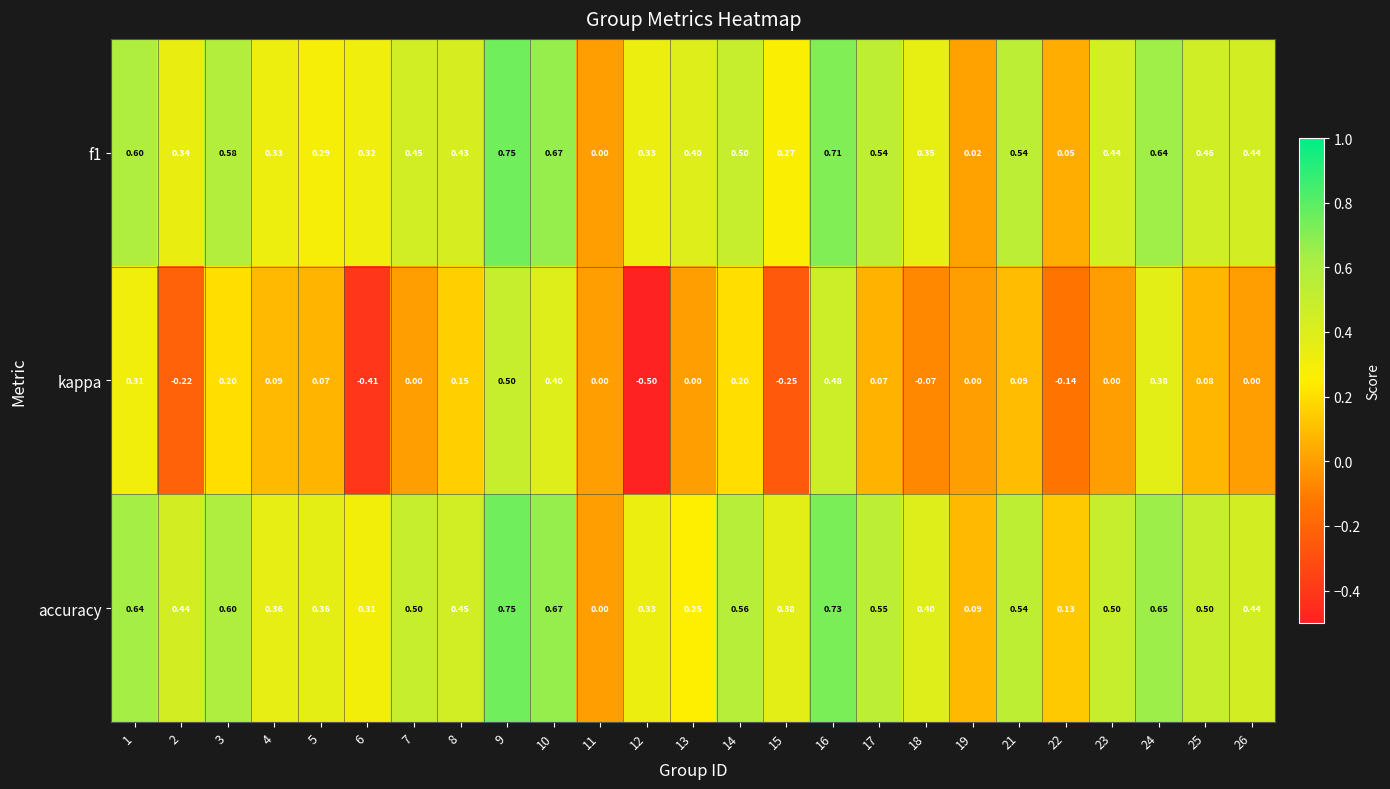

Which series has the largest total across all categories?

accuracy